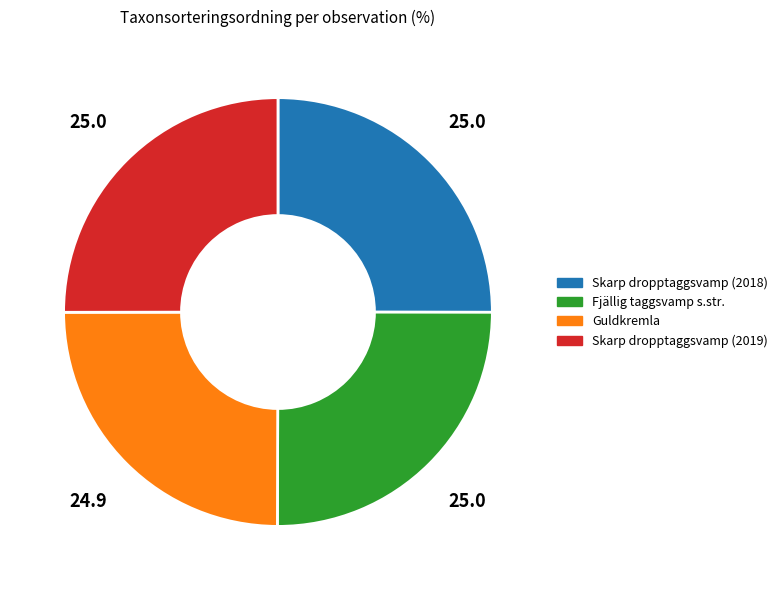

True or false: Skarp dropptaggsvamp (2019) accounts for 25% of the total.

True